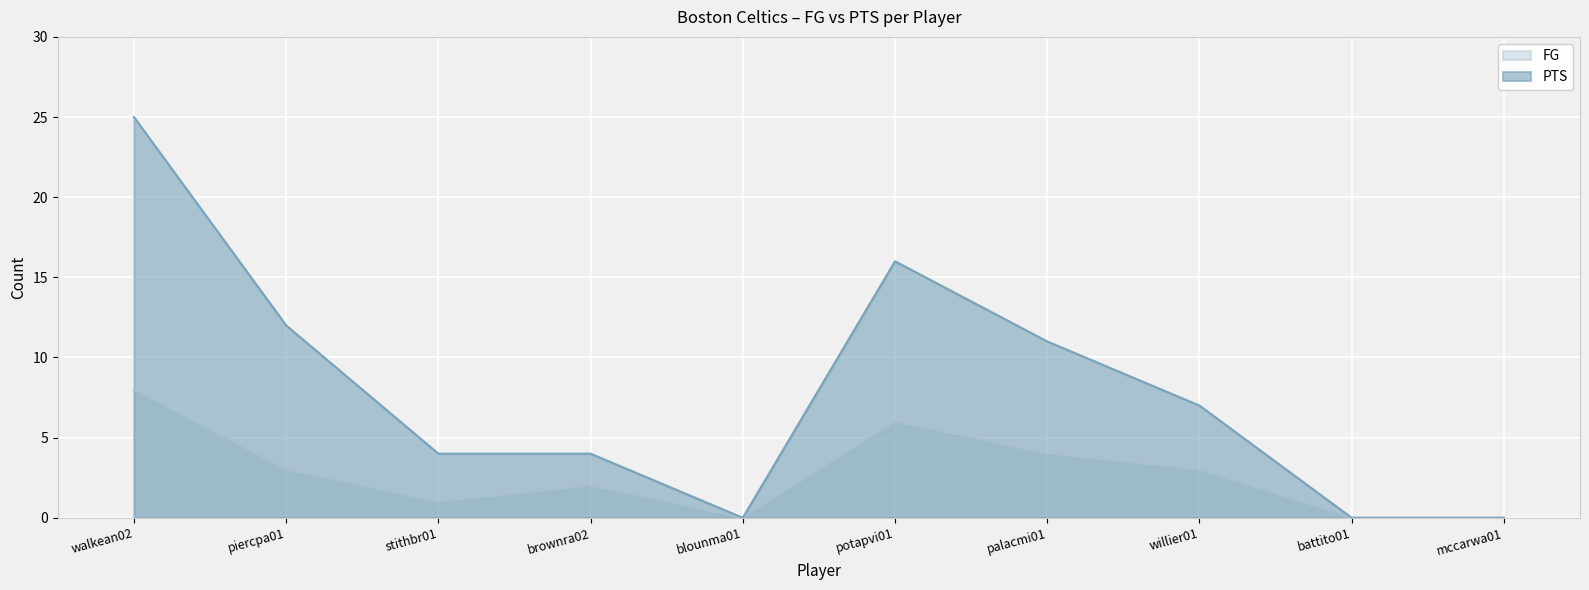

How many values in the FG series exceed 3?

3